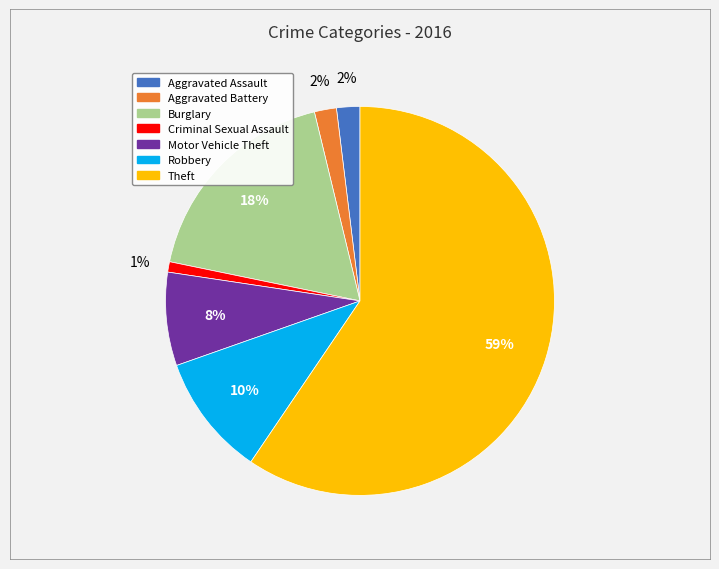

Is it true that Aggravated Battery is 2% of the pie?

True